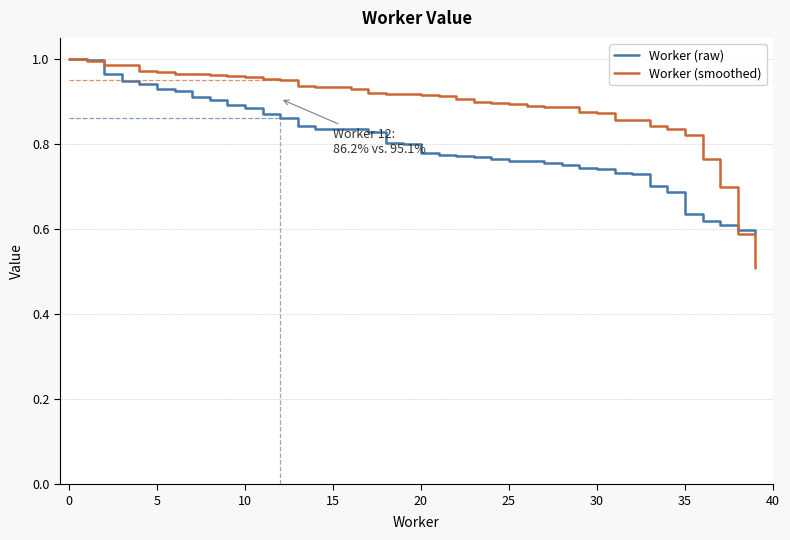

Rank the series by their average value, from lowest to highest.

Worker (raw), Worker (smoothed)